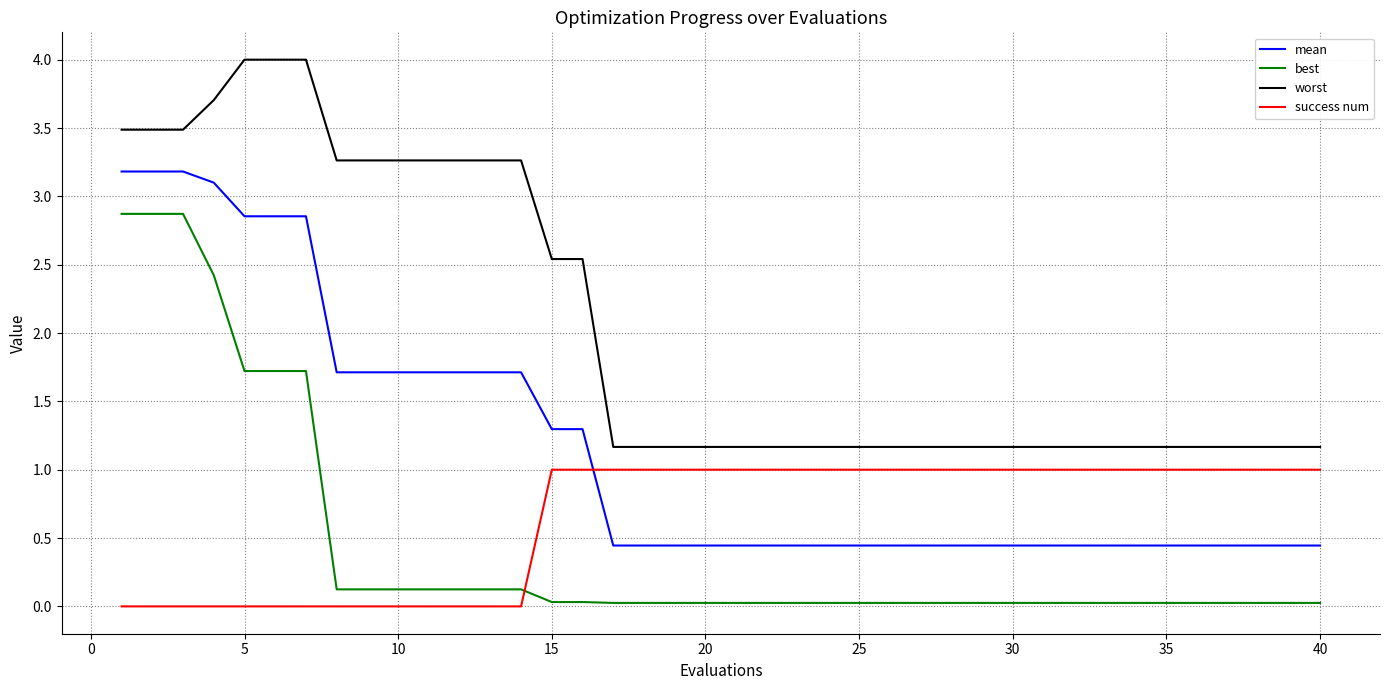

List the series in order of their peak value, highest first.

worst, mean, best, success num